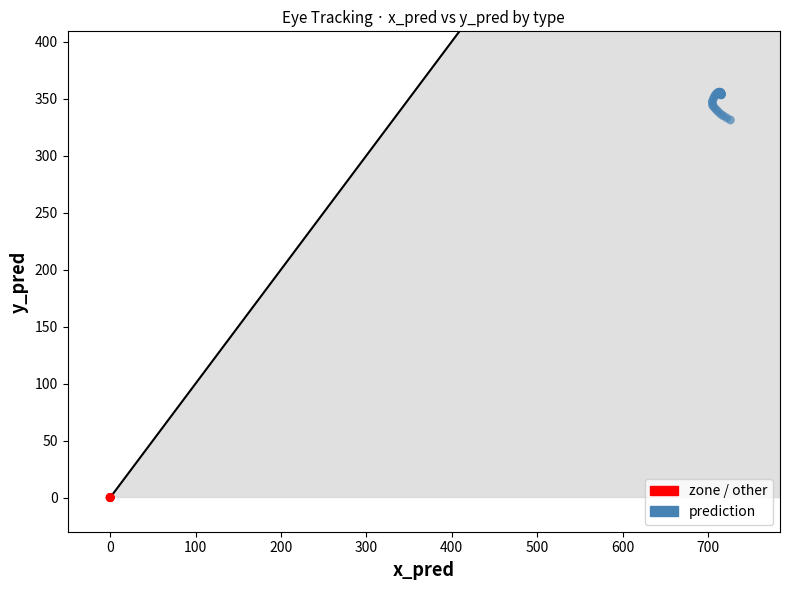

Which series contains the highest Y value?

prediction